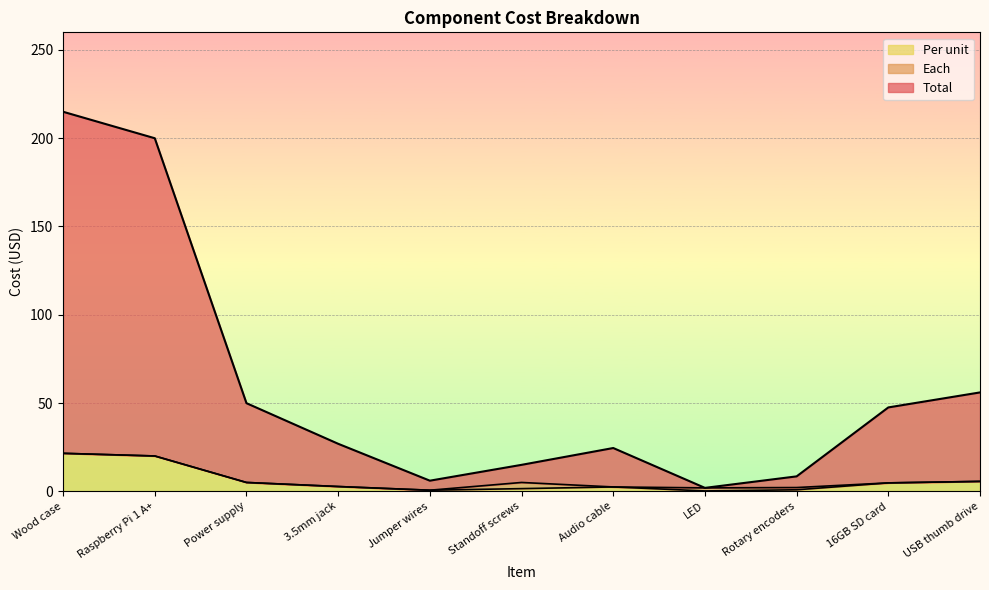

In Total, how many points are lower than both neighbors (excluding endpoints)?

2